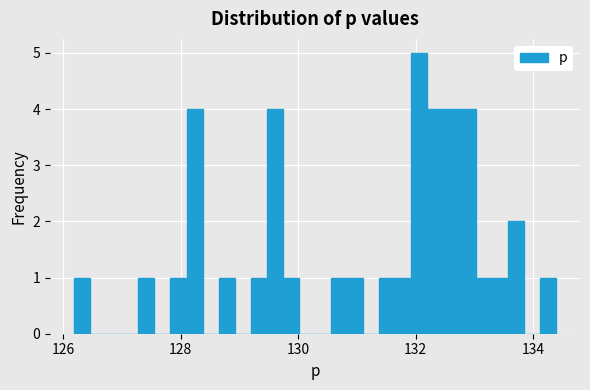

Read against the x-axis, roughly where is the centre of the tallest bar?

132.0